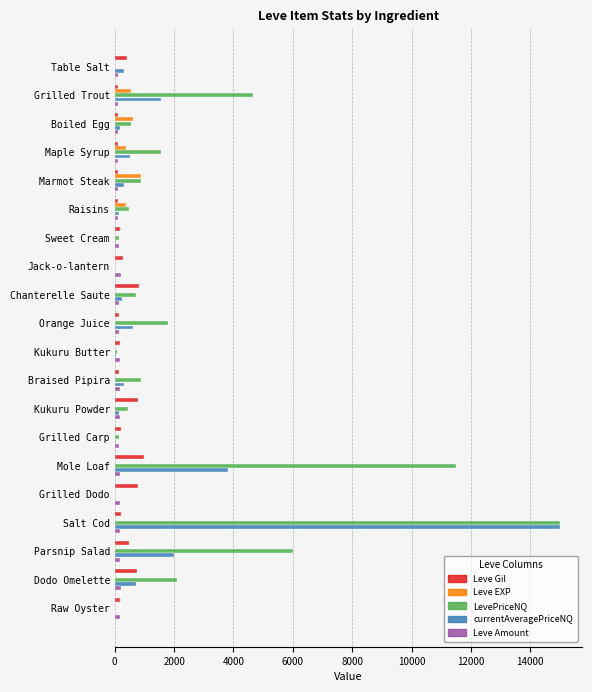

Which series has the largest total across all categories?

LevePriceNQ